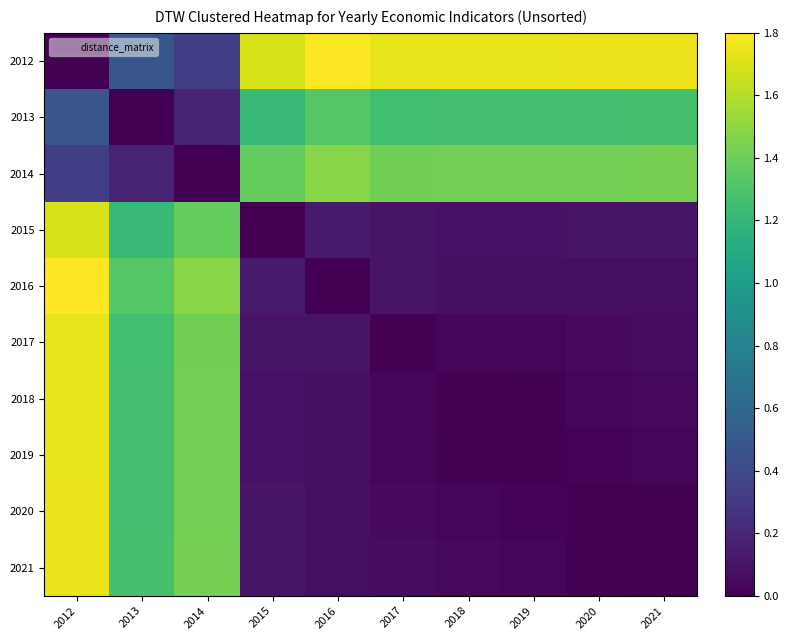

Count the number of categories in the chart.

10